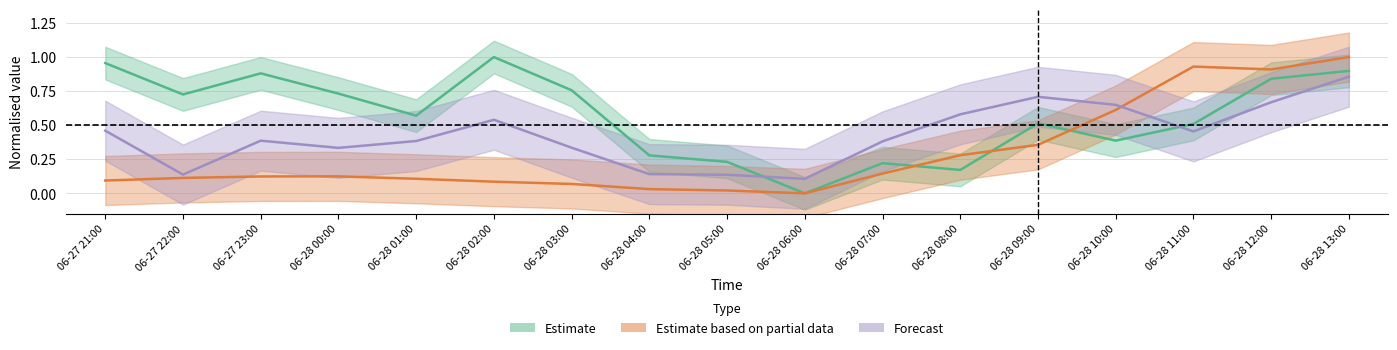

True or false: Forecast (wind components norm.) has more than 0 interior local peaks.

True